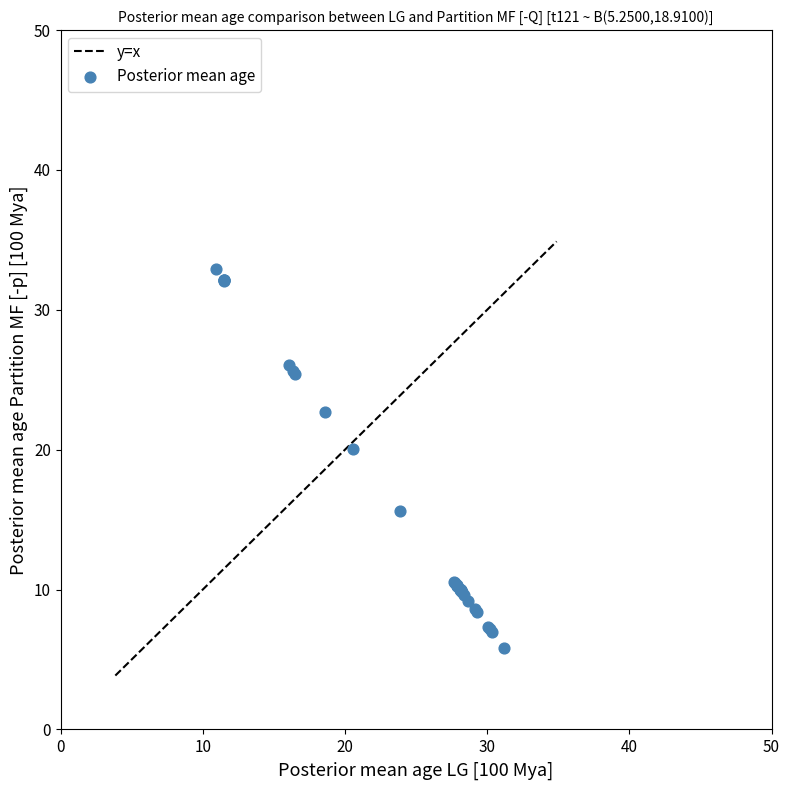

What Y value in the scatter plot is closest to 19?

20.1